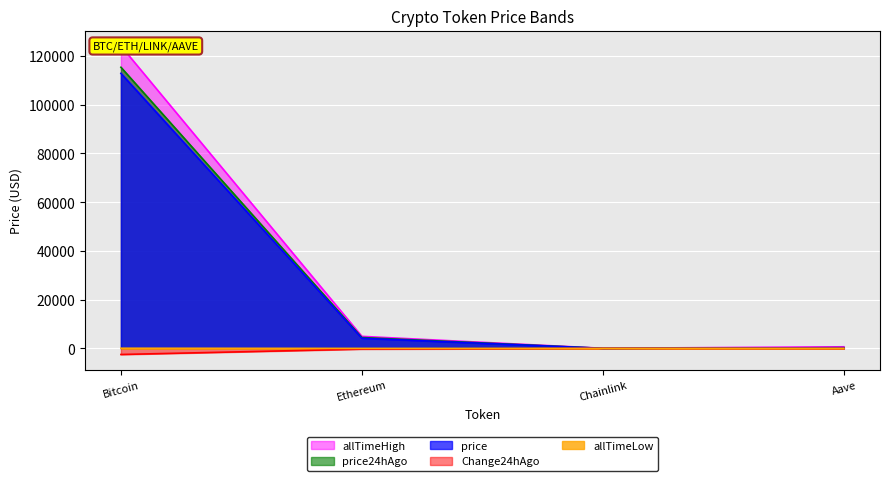

Count the number of data series in this chart.

5